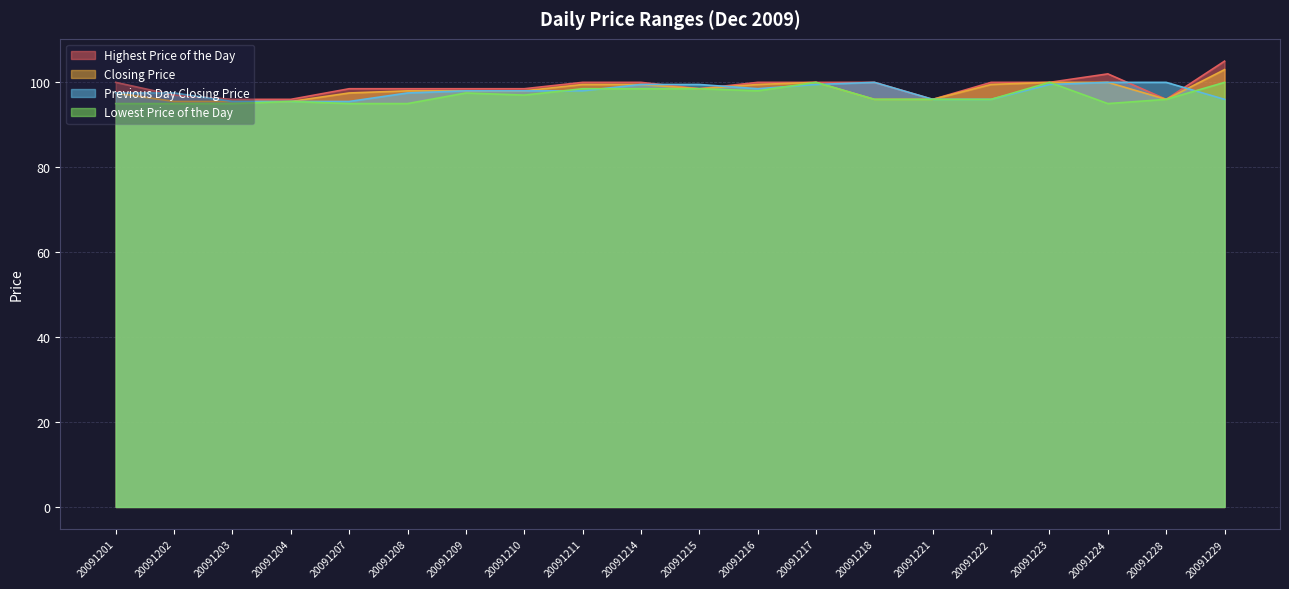

What is the value of the Previous Day Closing Price point at the 20th from the left?

96.0